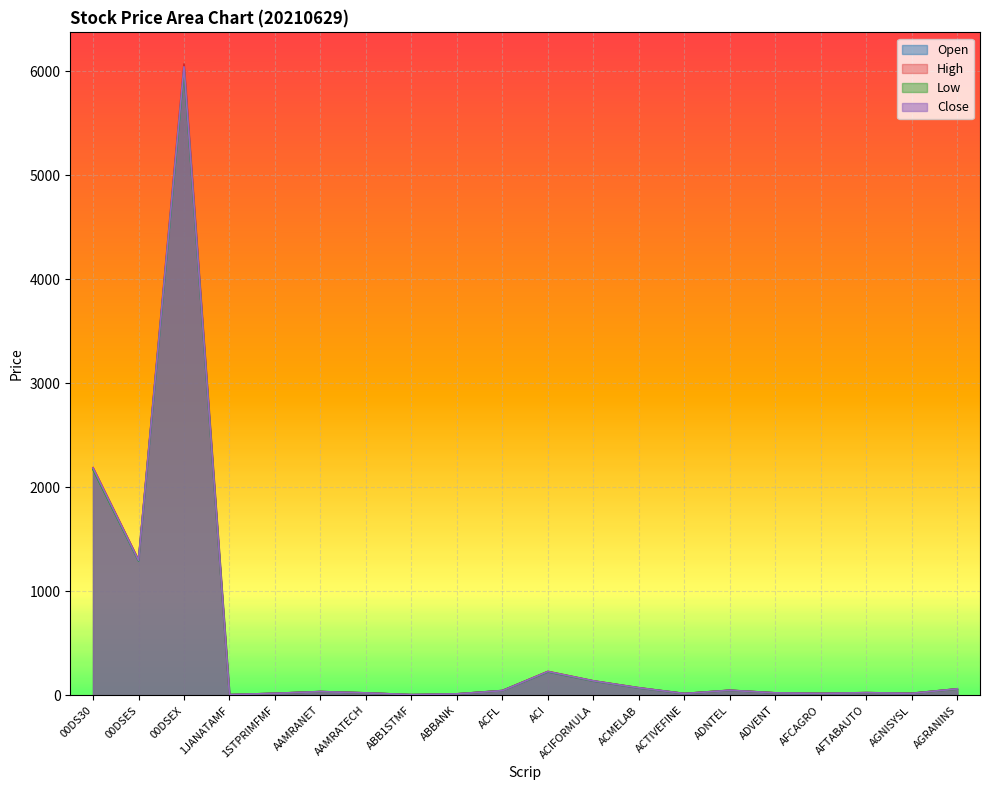

True or false: Open and Low intersect in this chart.

False